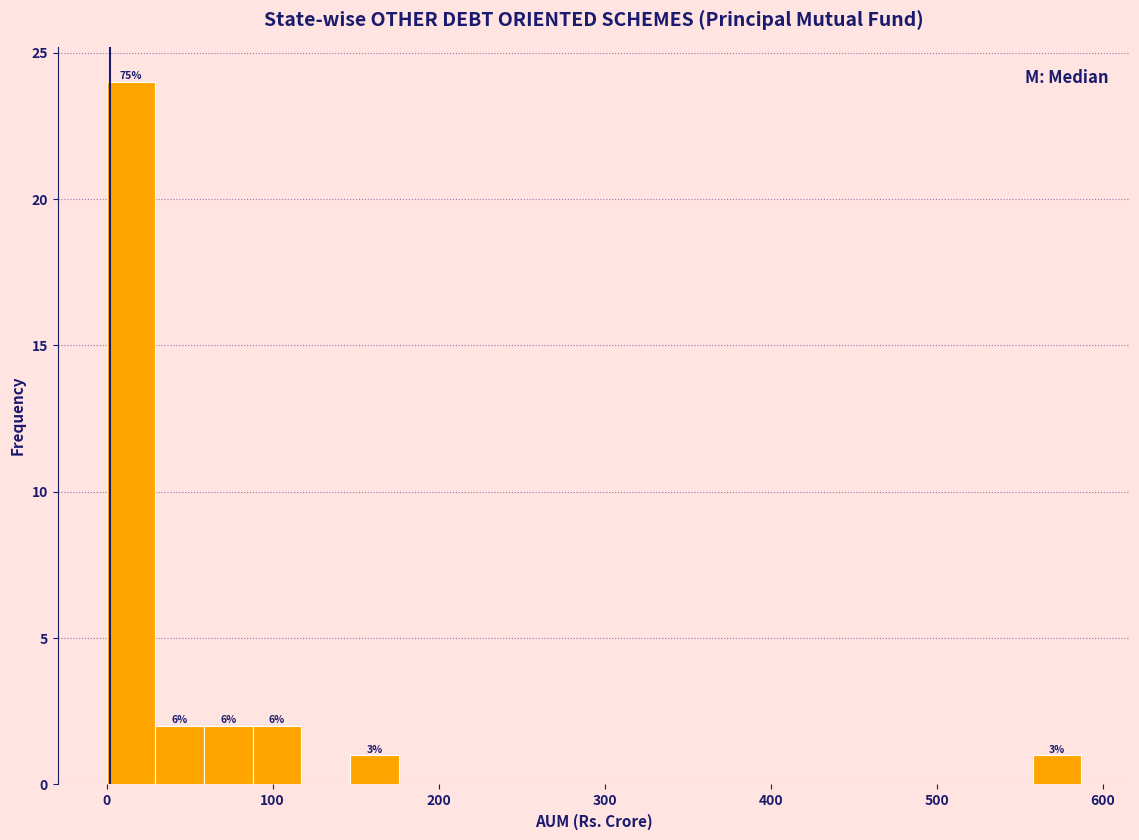

Read against the x-axis, roughly where is the centre of the tallest bar?

10